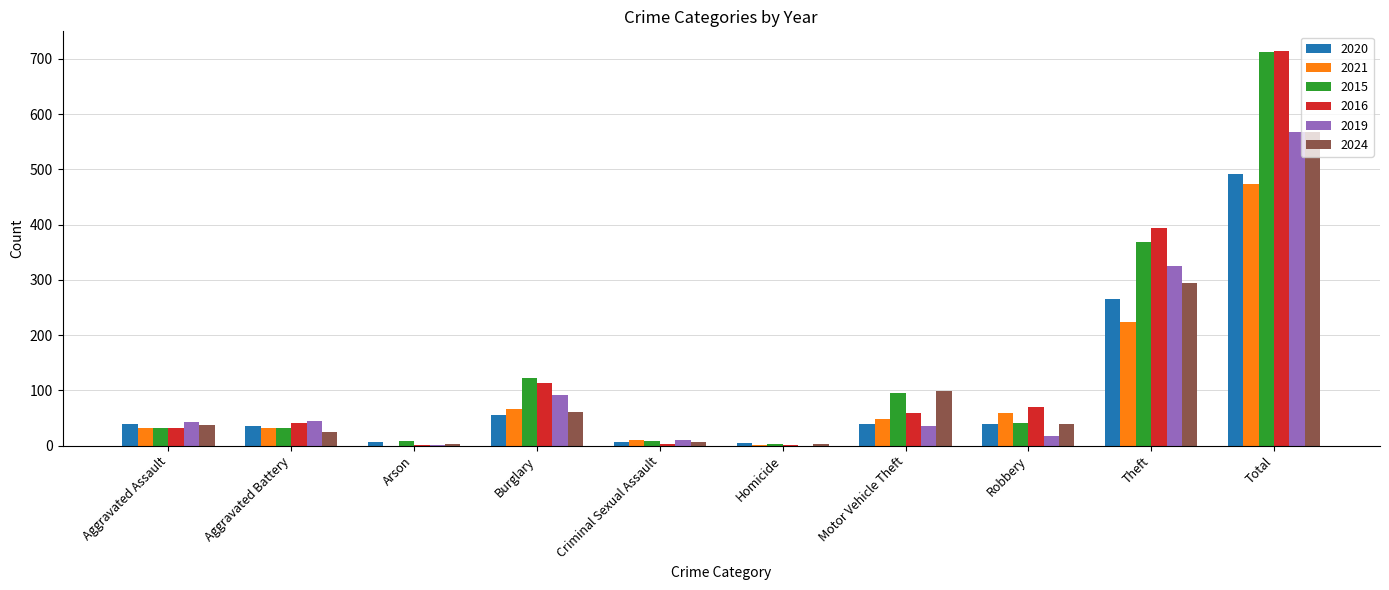

What is the spread (max minus min) of values at Aggravated Battery?

19